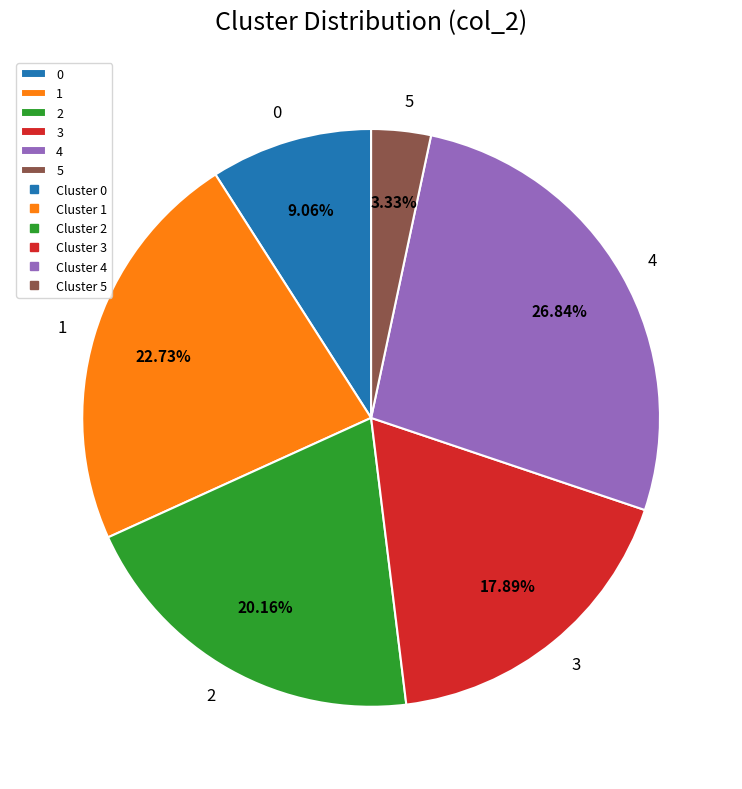

To the nearest percent, what percentage of the pie is 2?

20%